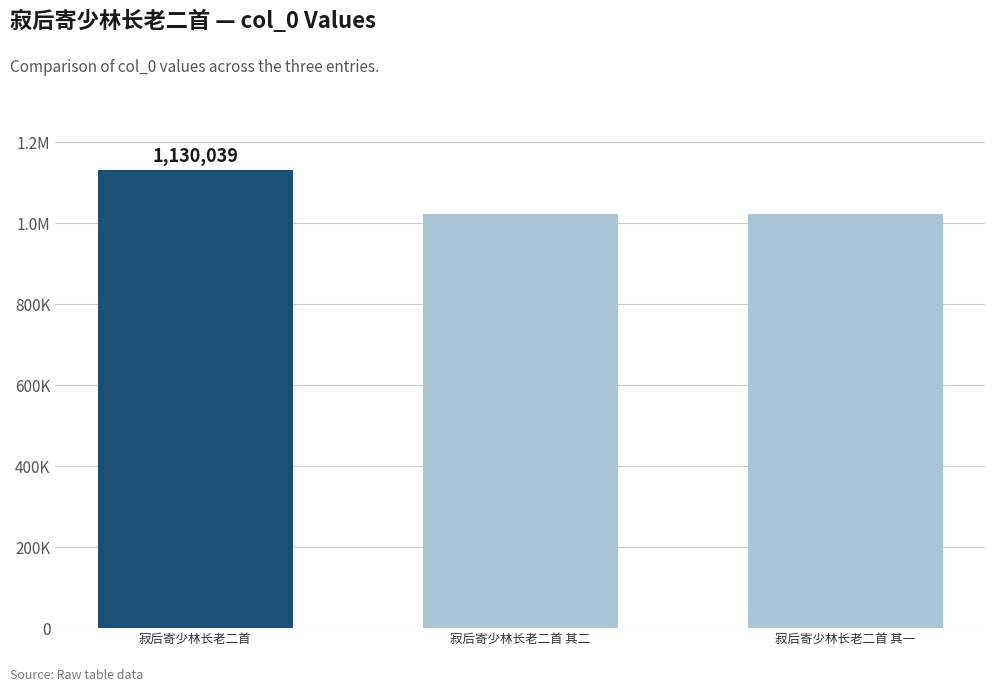

What is the difference between the maximum and minimum values?

106655